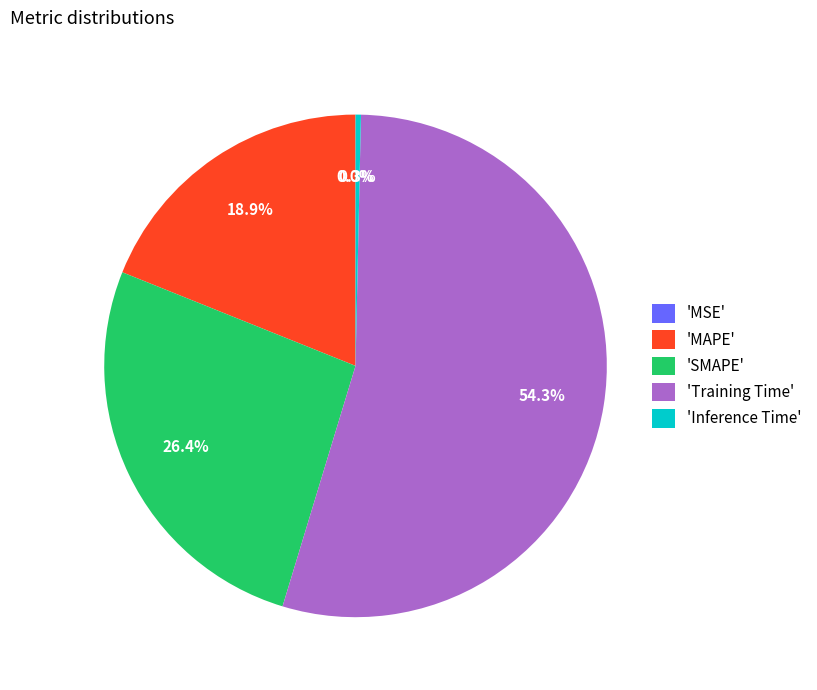

Which has a higher value, 'MAPE' or 'SMAPE'?

'SMAPE'